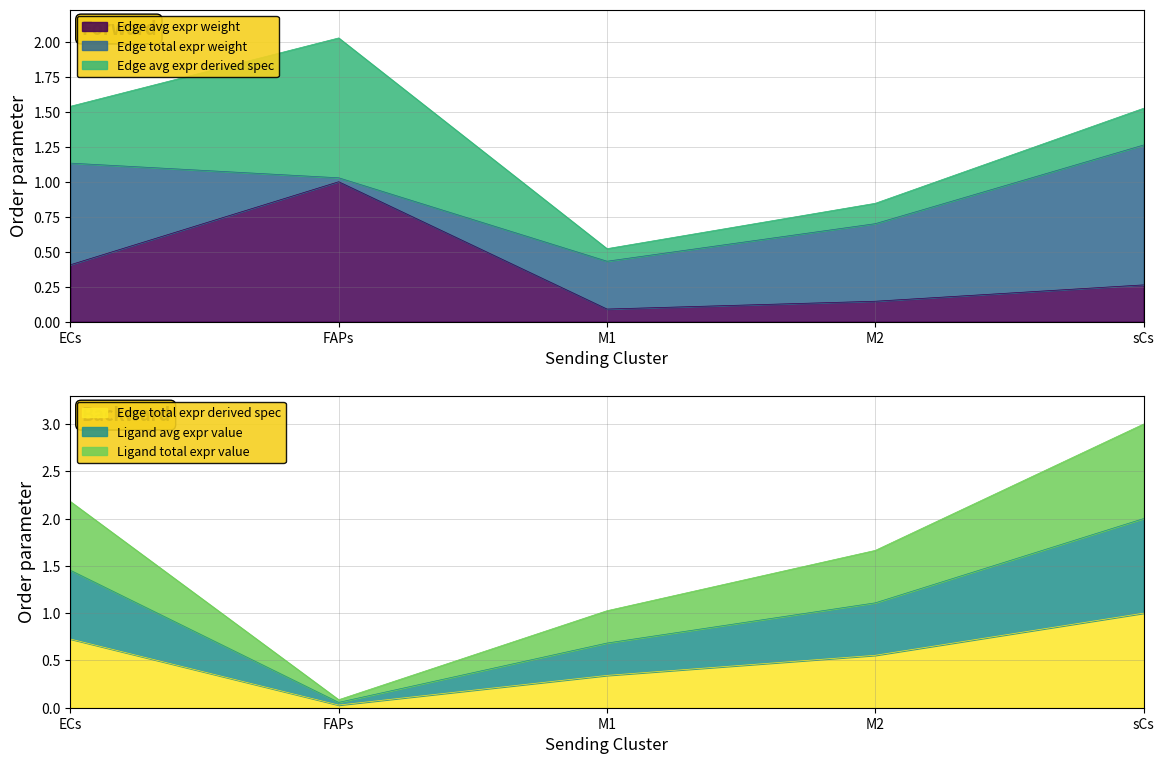

Does the chart display data point markers on the line(s)?

No